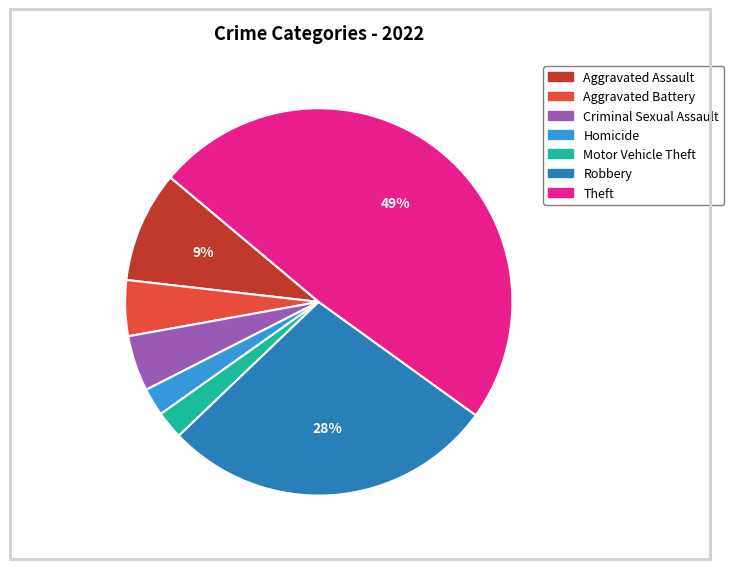

Between Homicide and Aggravated Battery, which is larger?

Aggravated Battery